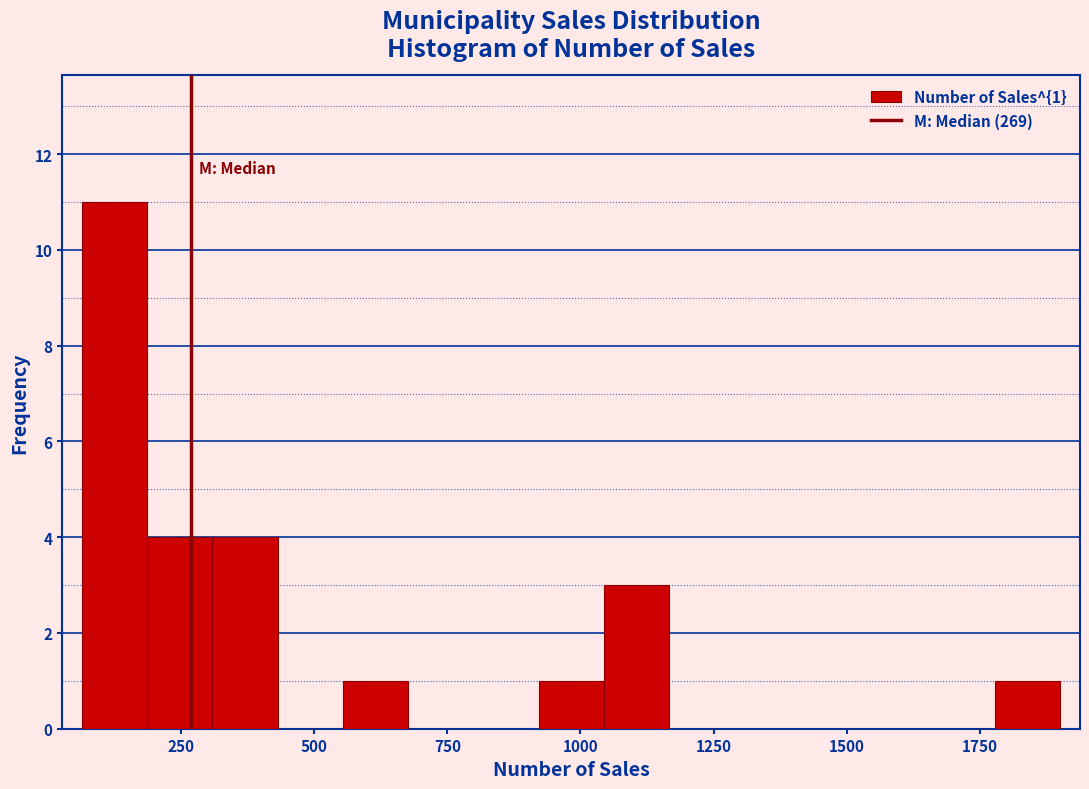

Read against the x-axis, roughly where is the centre of the tallest bar?

150